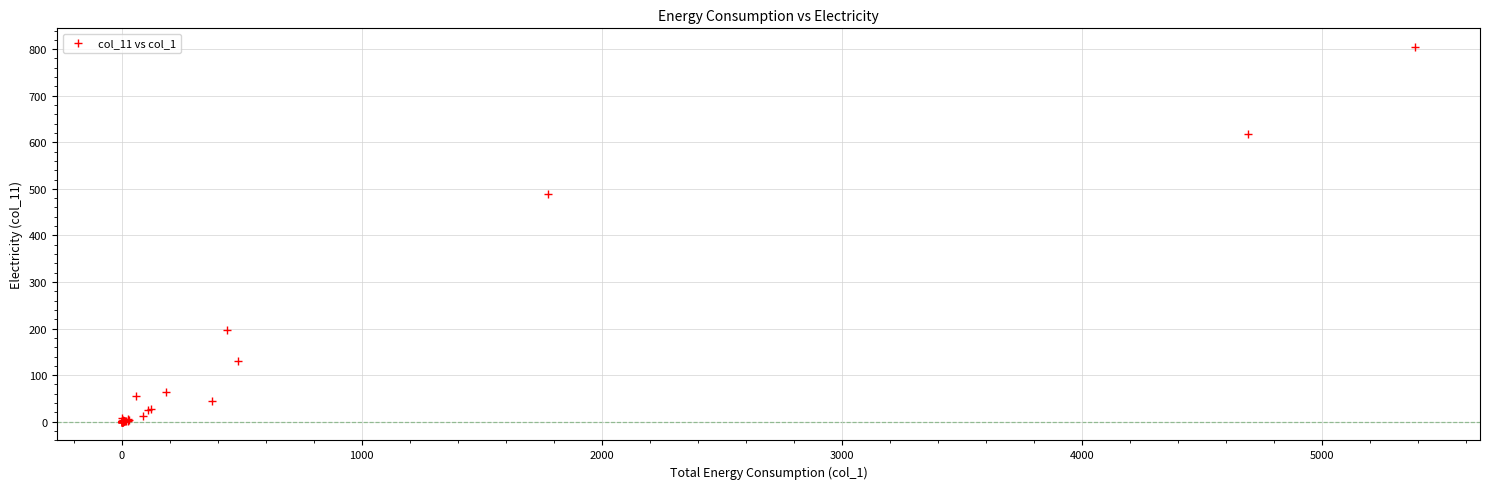

What Y value in the scatter plot is closest to 402?

488.3